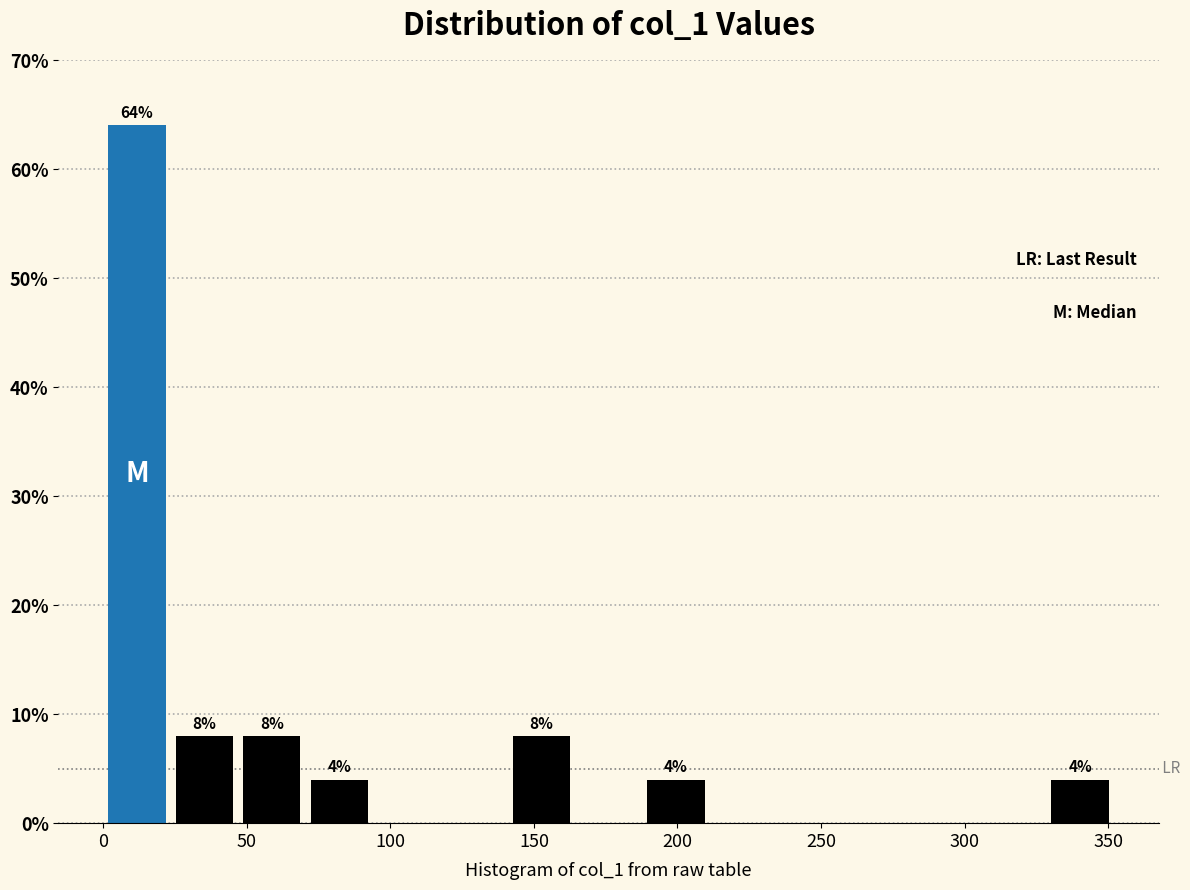

Which range on the x-axis has the tallest bar?

0 to 25